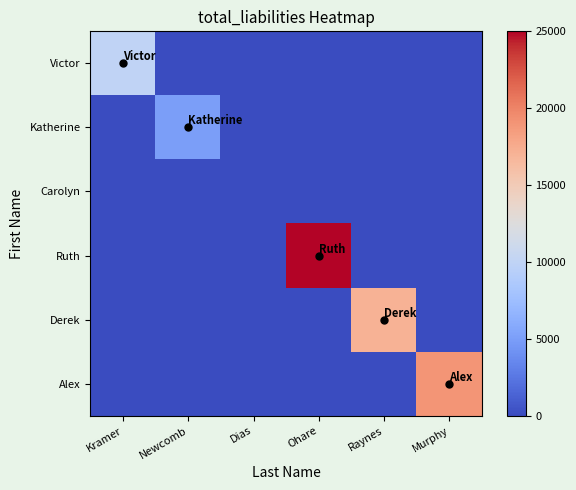

Reading right to left, extract all data points from this chart.

Victor: Murphy=0	Raynes=0	Ohare=0	Dias=0	Newcomb=0	Kramer=10000
Katherine: Murphy=0	Raynes=0	Ohare=0	Dias=0	Newcomb=5000	Kramer=0
Carolyn: Murphy=0	Raynes=0	Ohare=0	Dias=0	Newcomb=0	Kramer=0
Ruth: Murphy=0	Raynes=0	Ohare=25000	Dias=0	Newcomb=0	Kramer=0
Derek: Murphy=0	Raynes=17000	Ohare=0	Dias=0	Newcomb=0	Kramer=0
Alex: Murphy=19000	Raynes=0	Ohare=0	Dias=0	Newcomb=0	Kramer=0